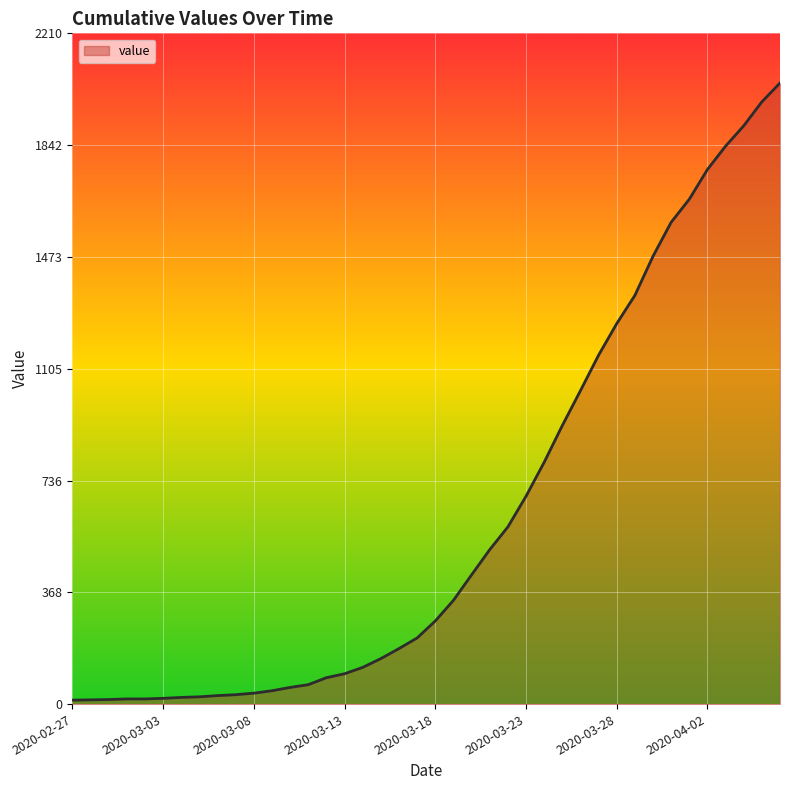

Reading right to left, extract all data points from this chart.

2047	1985	1906	1839	1762	1664	1588	1476	1347	1254	1150	1033	918	797	685	584	509	426	342	274	218	183	150	121	100	87	64	55	44	36	31	28	24	22	19	17	17	15	14	13